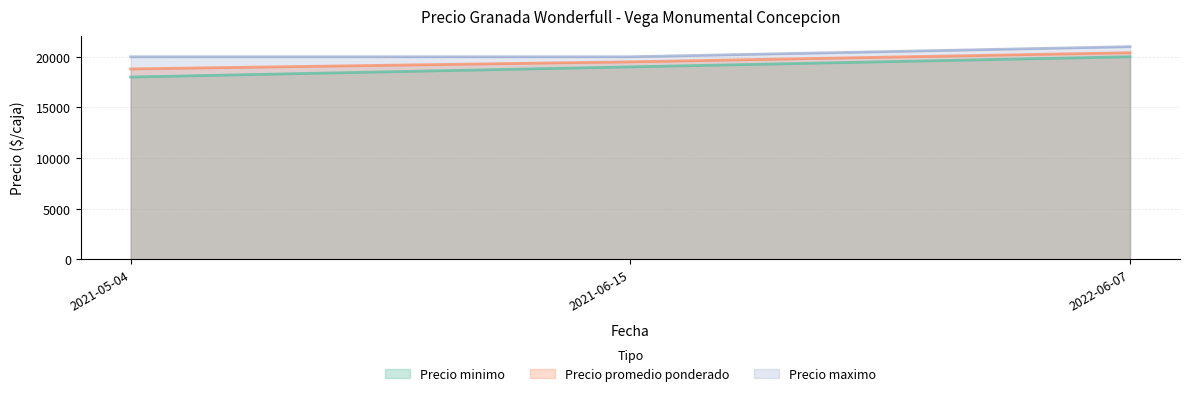

True or false: Precio promedio ponderado has a value of 18800 at 2021-05-04.

True